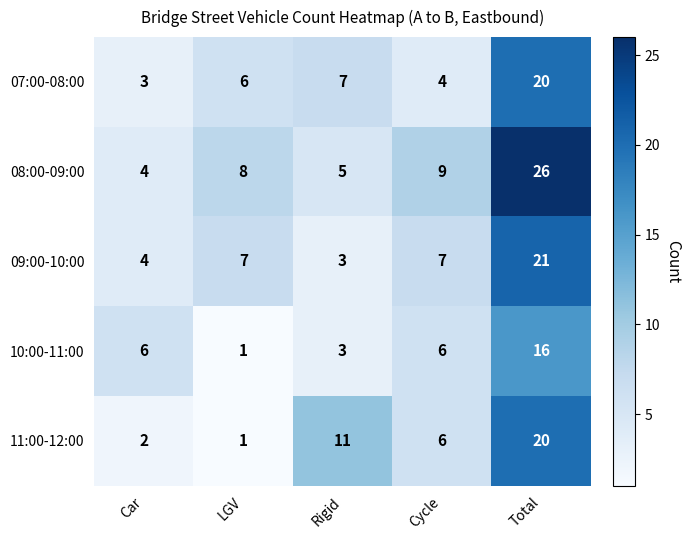

What is the difference between the 11:00-12:00 values at LGV and Total?

19